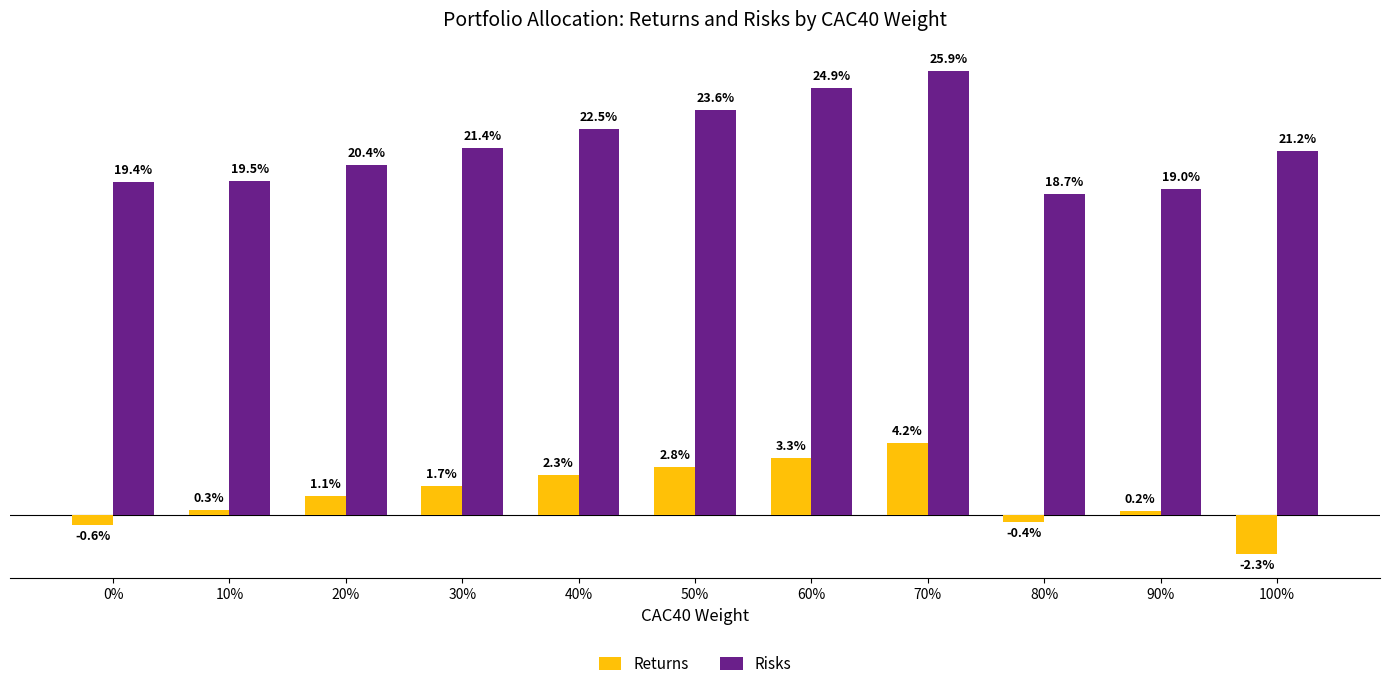

Between 0% and 100%, which series saw the biggest shift?

Risks